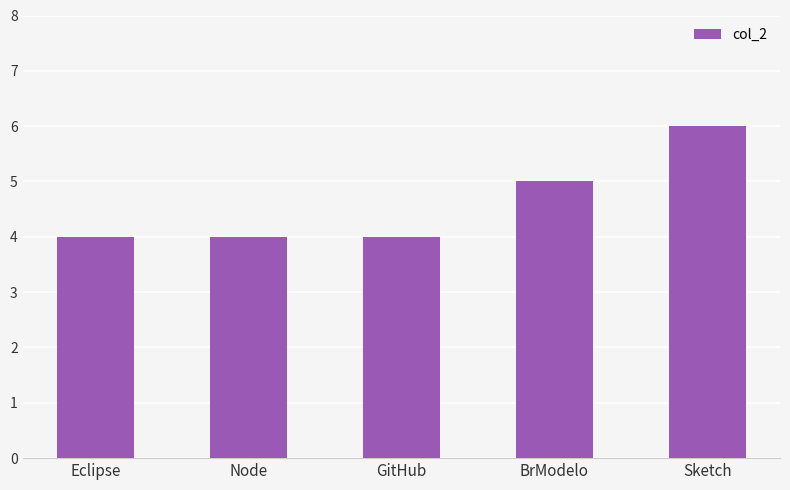

What is the difference between the maximum and minimum values?

2